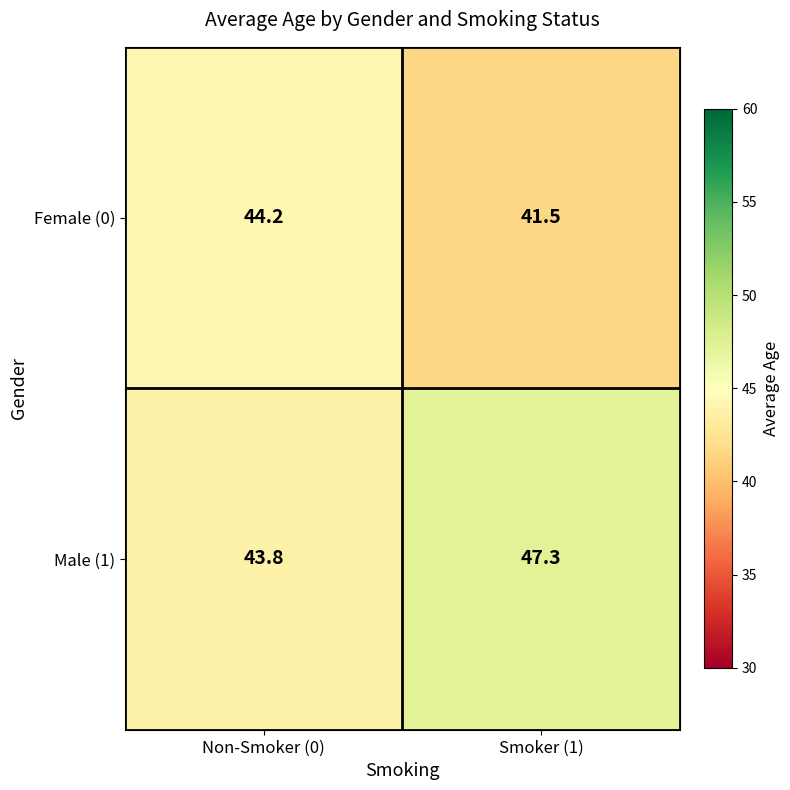

What is the approximate value of Male (1) at Non-Smoker (0)?

43.8